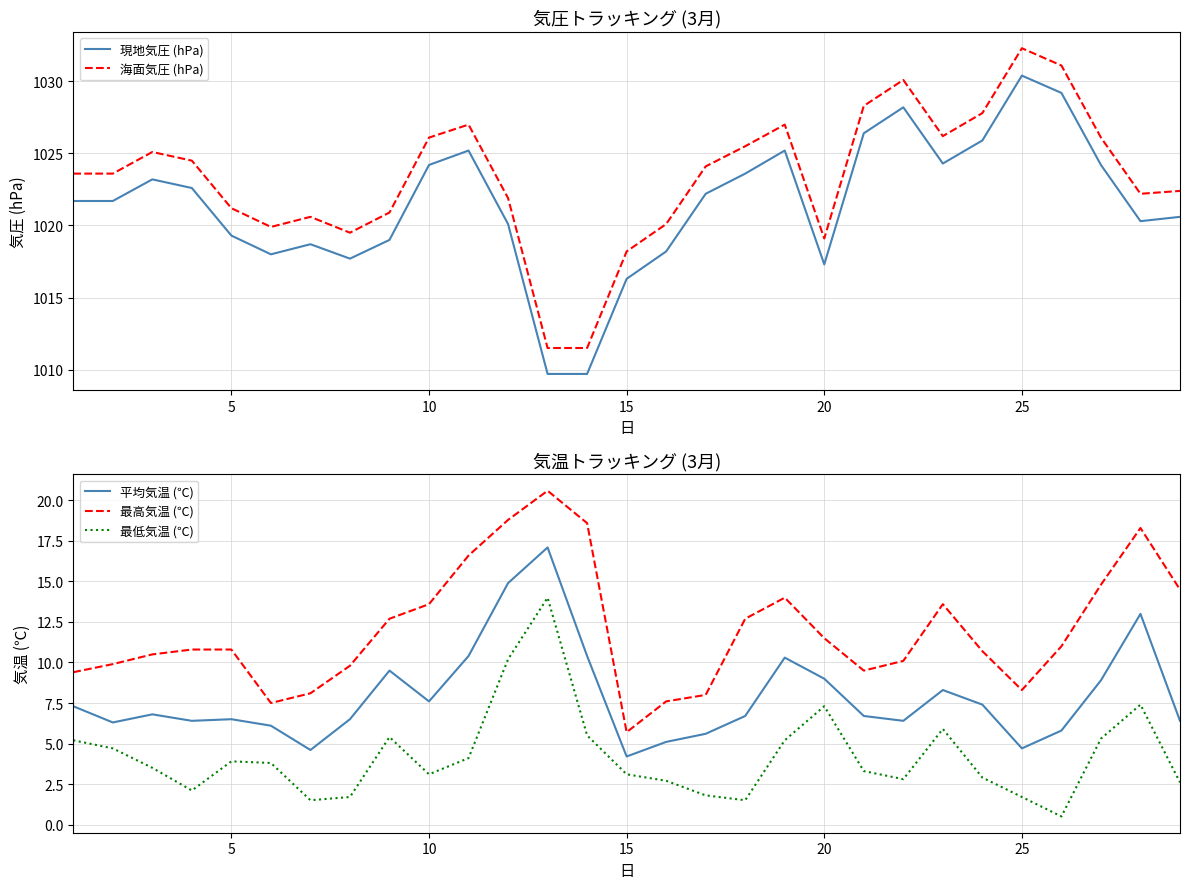

How many data points in 現地気圧 (hPa) are above 1021?

16